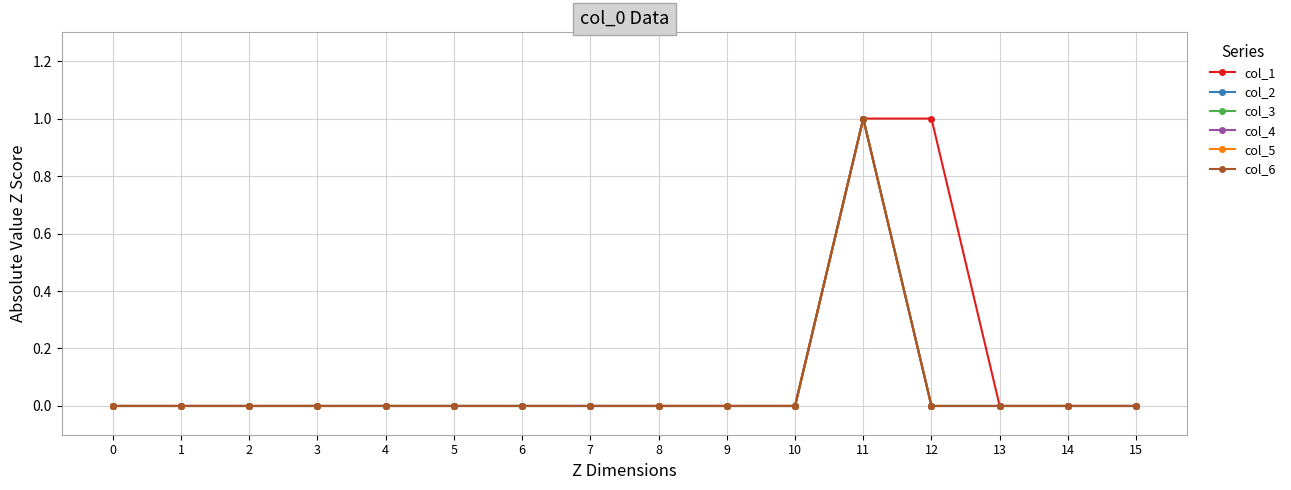

Does the chart have visible grid lines?

Yes